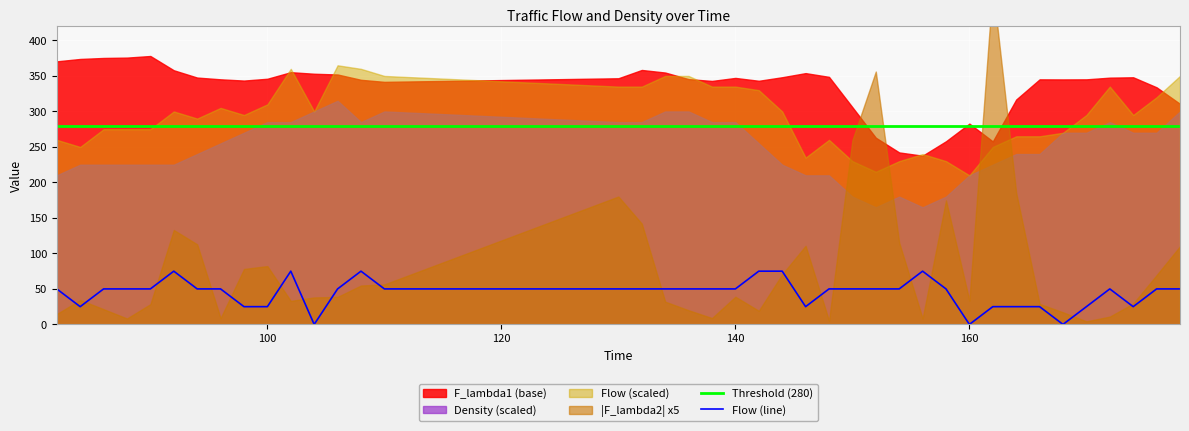

At 100, list the series in order from largest to smallest.

F_lambda1, Density, Flow, F_lambda2